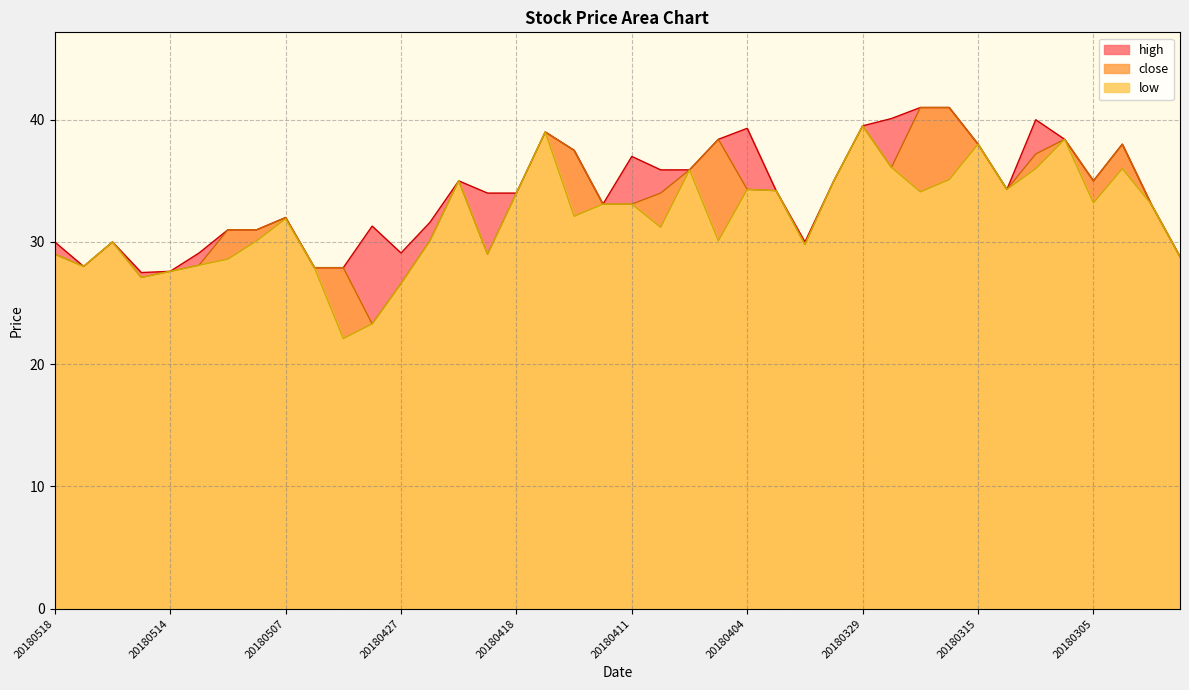

Rank the categories by low value from highest to lowest.

20180329, 20180417, 20180306, 20180315, 20180322, 20180308, 20180302, 20180409, 20180316, 20180424, 20180330, 20180404, 20180313, 20180403, 20180319, 20180418, 20180305, 20180412, 20180411, 20180301, 20180413, 20180507, 20180410, 20180508, 20180426, 20180405, 20180516, 20180402, 20180518, 20180420, 20180228, 20180509, 20180511, 20180517, 20180504, 20180514, 20180515, 20180427, 20180502, 20180503